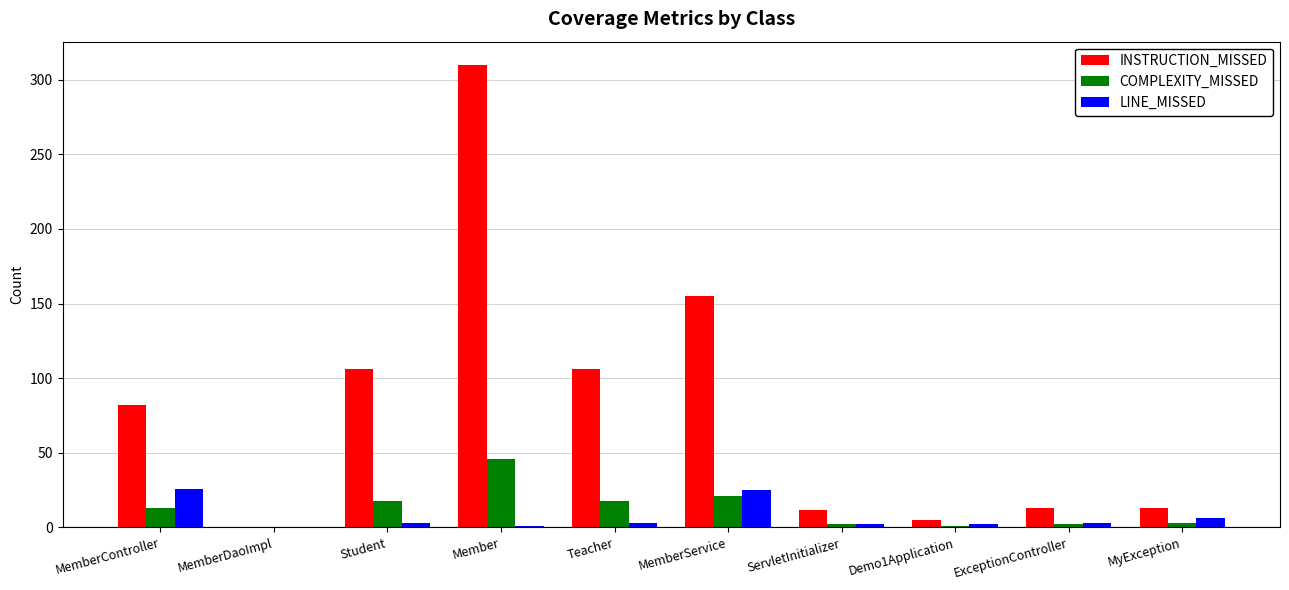

Is the value of COMPLEXITY_MISSED at Member greater than the value of INSTRUCTION_MISSED at Student?

No